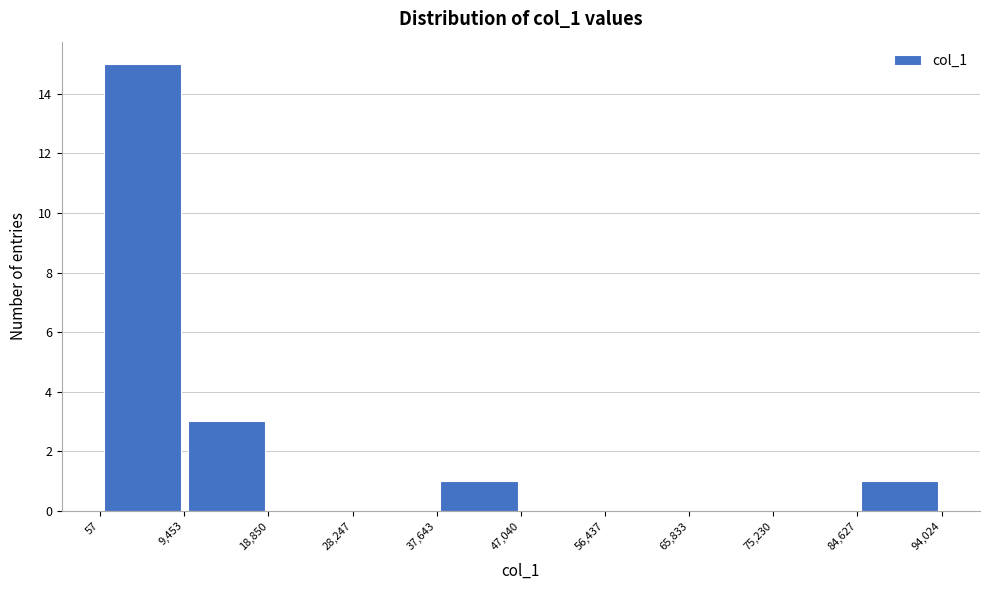

Reading left to right, transcribe this chart: for each bar, give the range it covers on the x-axis and its height. The values are not printed on the chart, so give them approximately, as read against the axis.

57 to 9,453: 15
9,453 to 18,850: 3
18,850 to 28,247: 0
28,247 to 37,643: 0
37,643 to 47,040: 1
47,040 to 56,437: 0
56,437 to 65,833: 0
65,833 to 75,230: 0
75,230 to 84,627: 0
84,627 to 94,024: 1